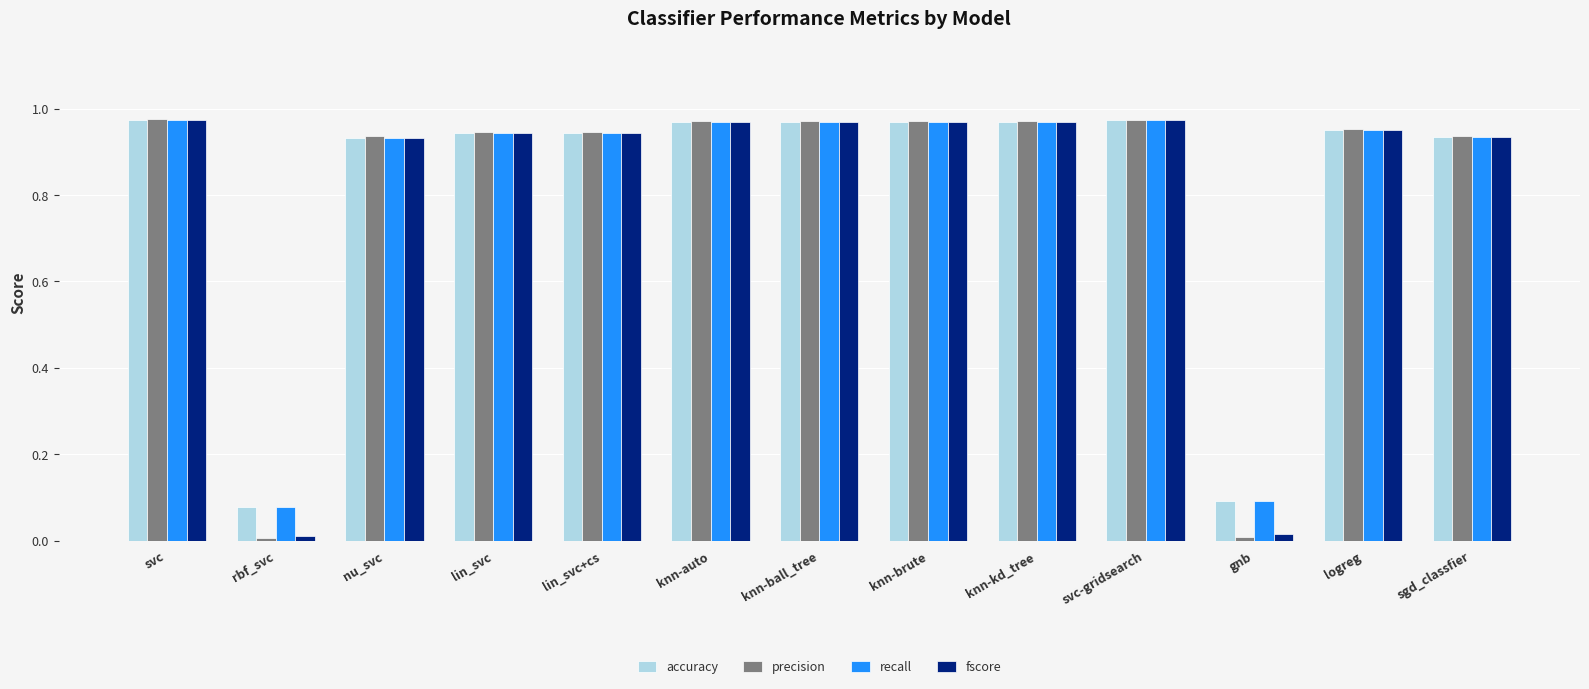

At how many categories does at least one series exceed 0?

13